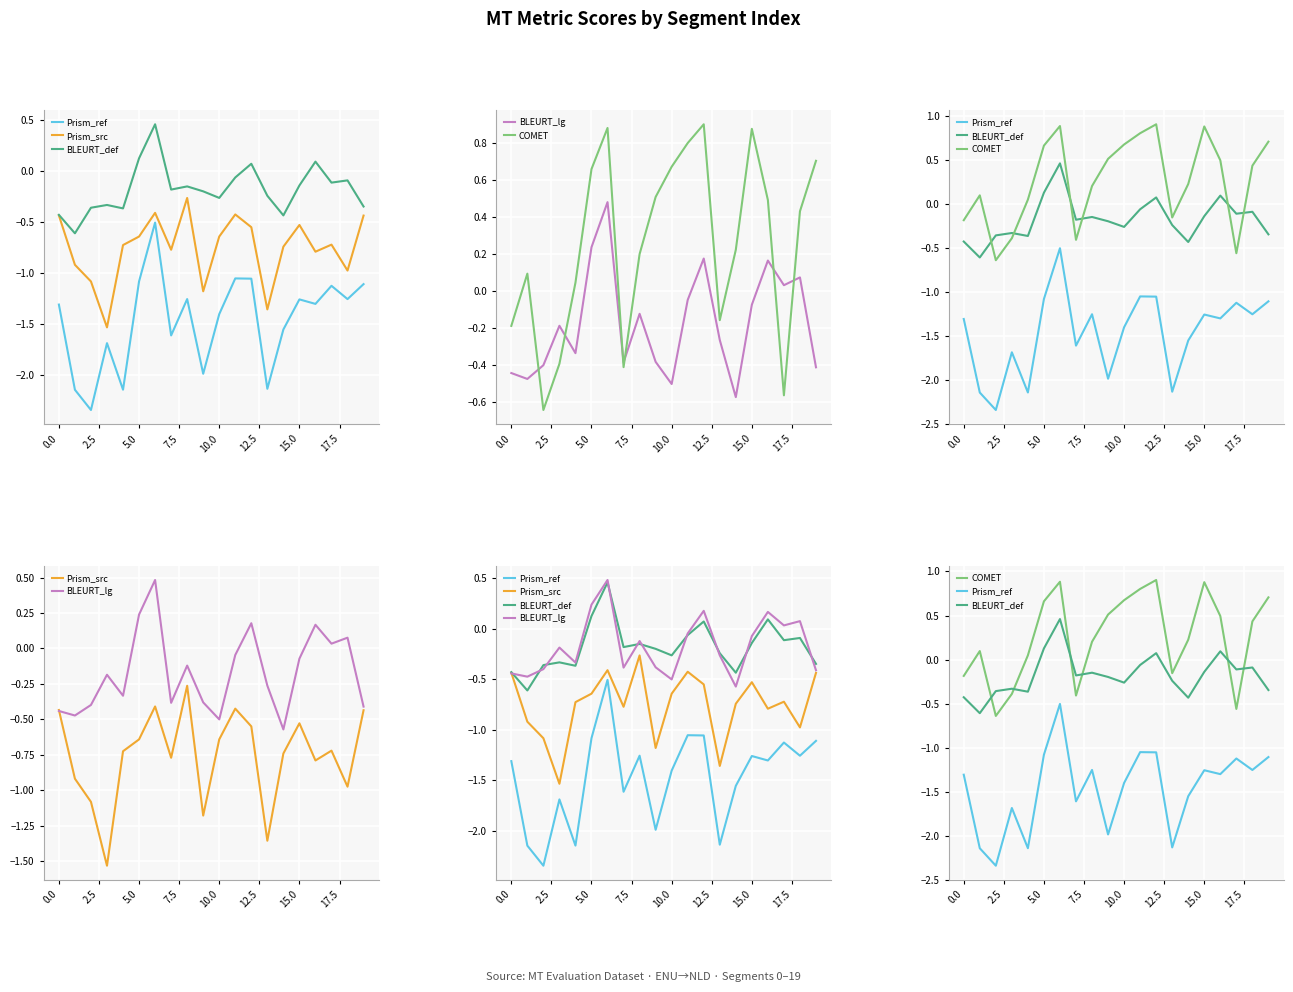

True or false: Prism_ref has a value of -3.8 at 7.5.

False